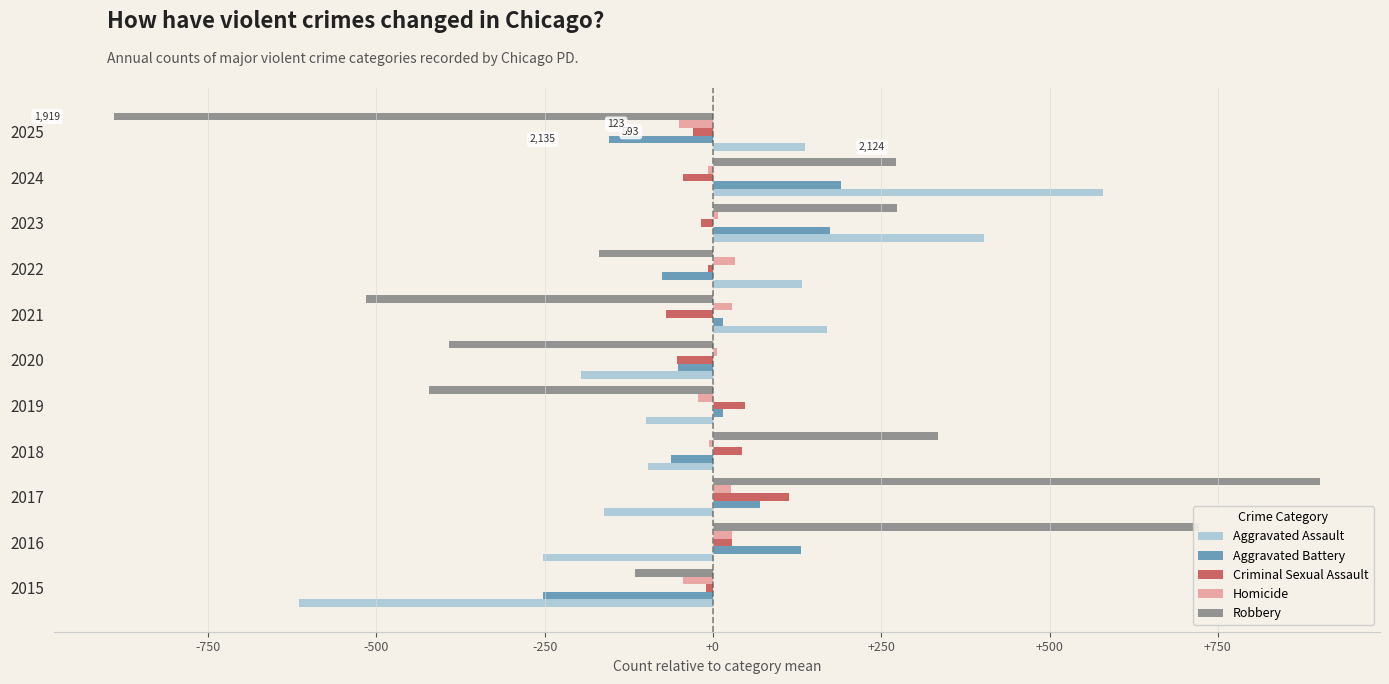

Is the value of Aggravated Assault at 2022 greater than the value of Robbery at 2021?

Yes